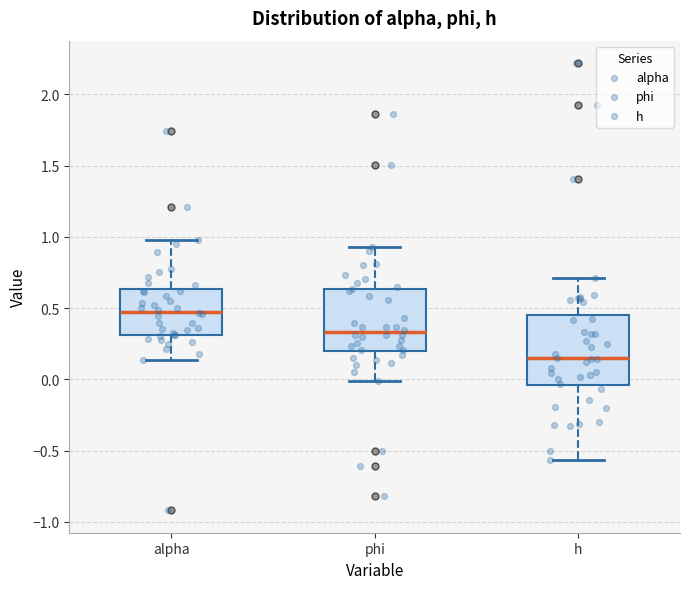

Comparing the boxes themselves (not the whiskers), which one is the tallest?

h